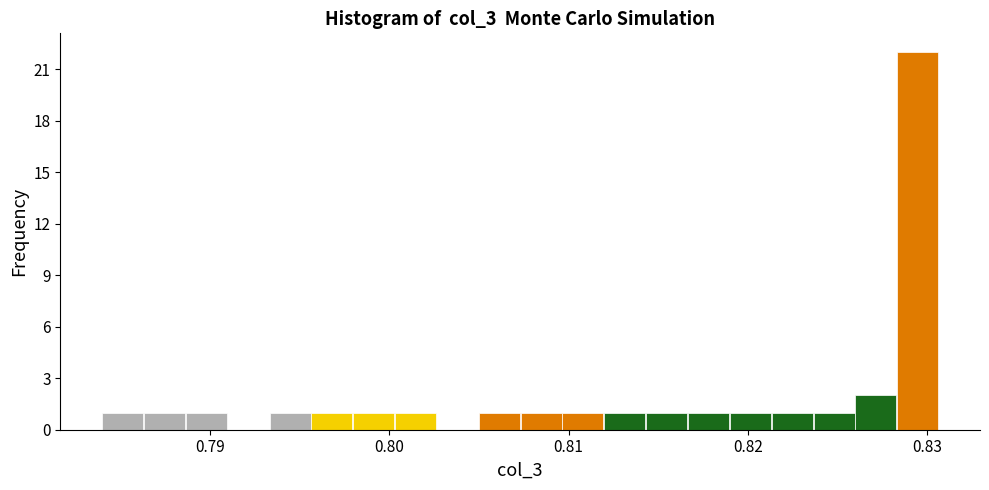

Read against the x-axis, roughly where is the centre of the tallest bar?

0.829